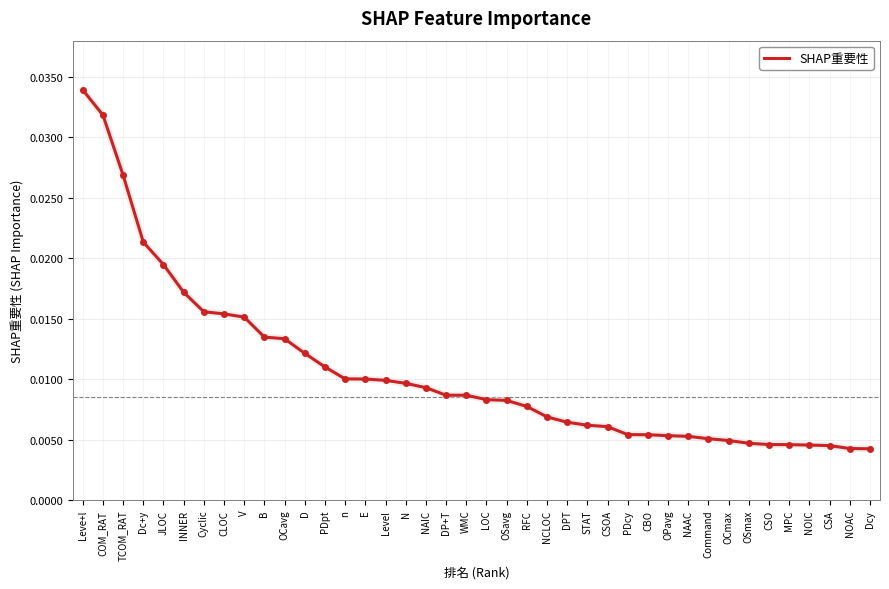

Which category has the highest value across all series?

Leve+l